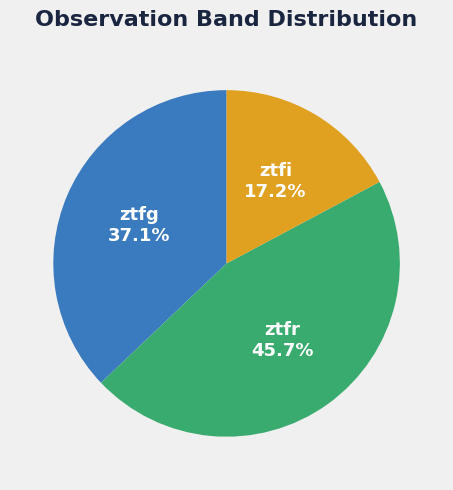

The ztfr slice represents 55% of the pie. True or false?

False